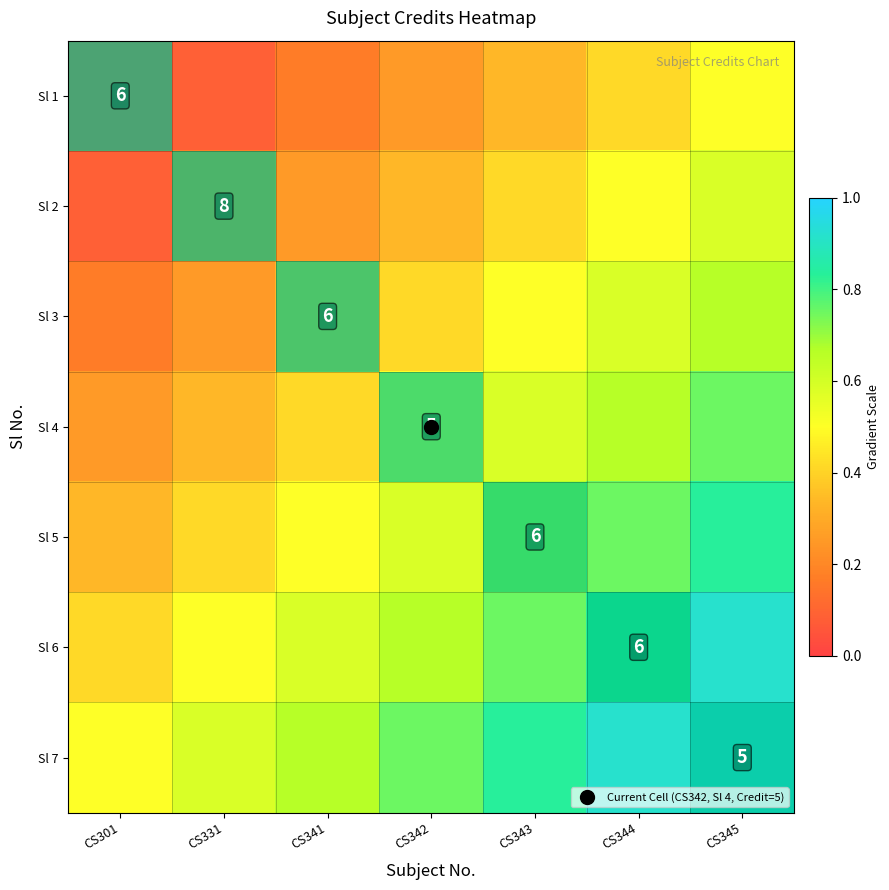

Which category has the lowest value across all series?

CS301